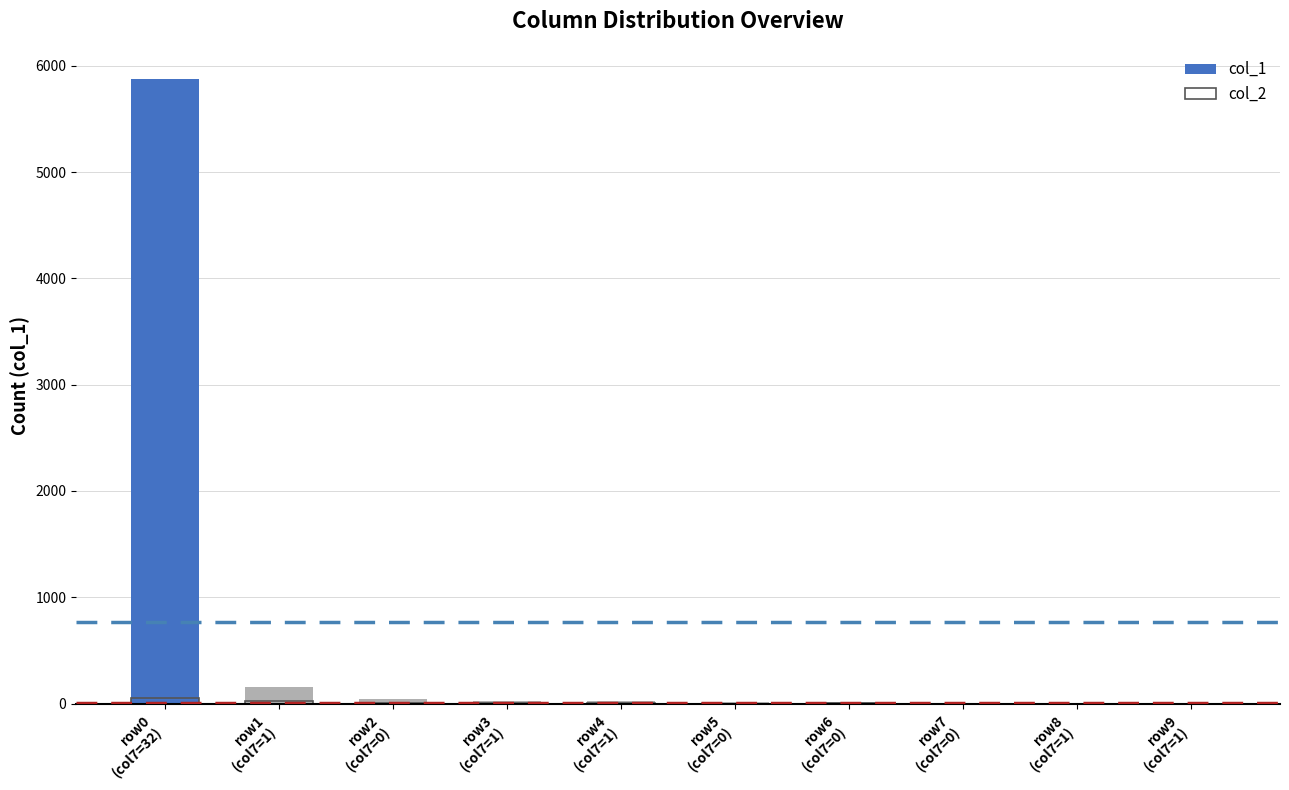

What is the maximum value shown in the chart?

5878